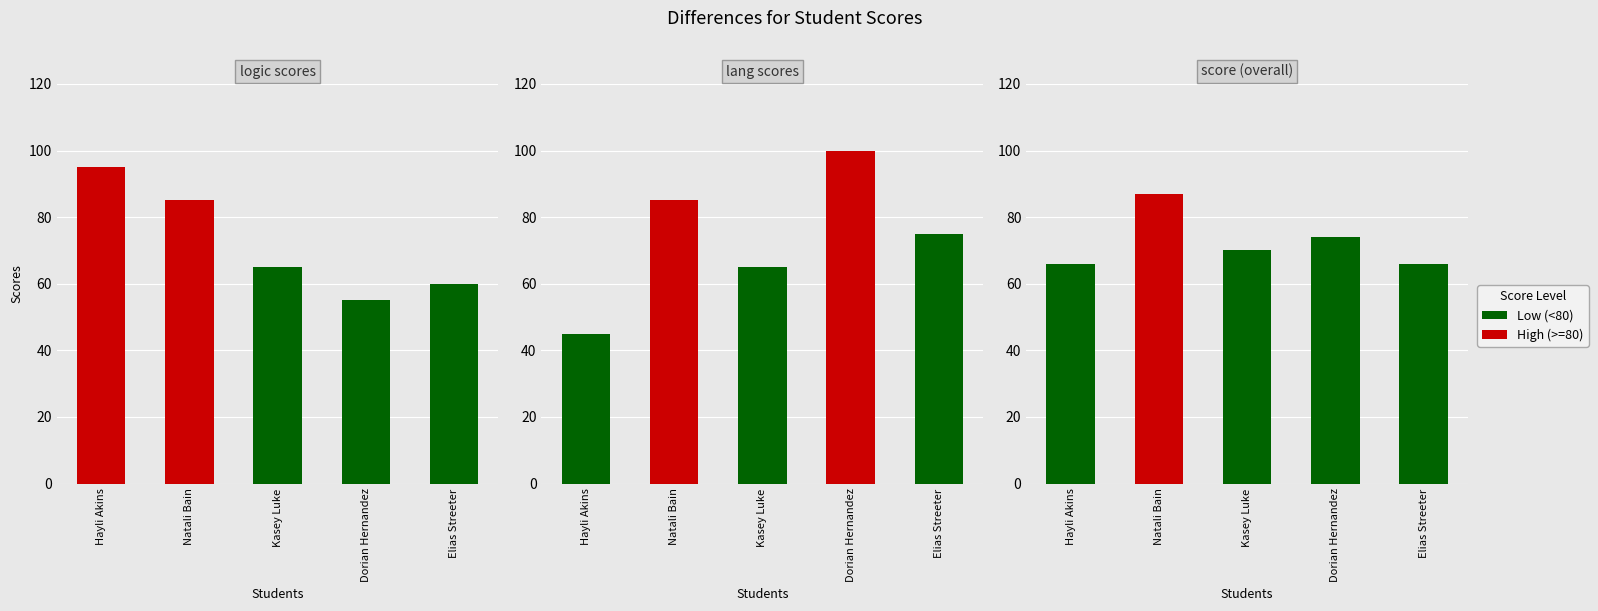

What position from the left is Elias Streeter?

5